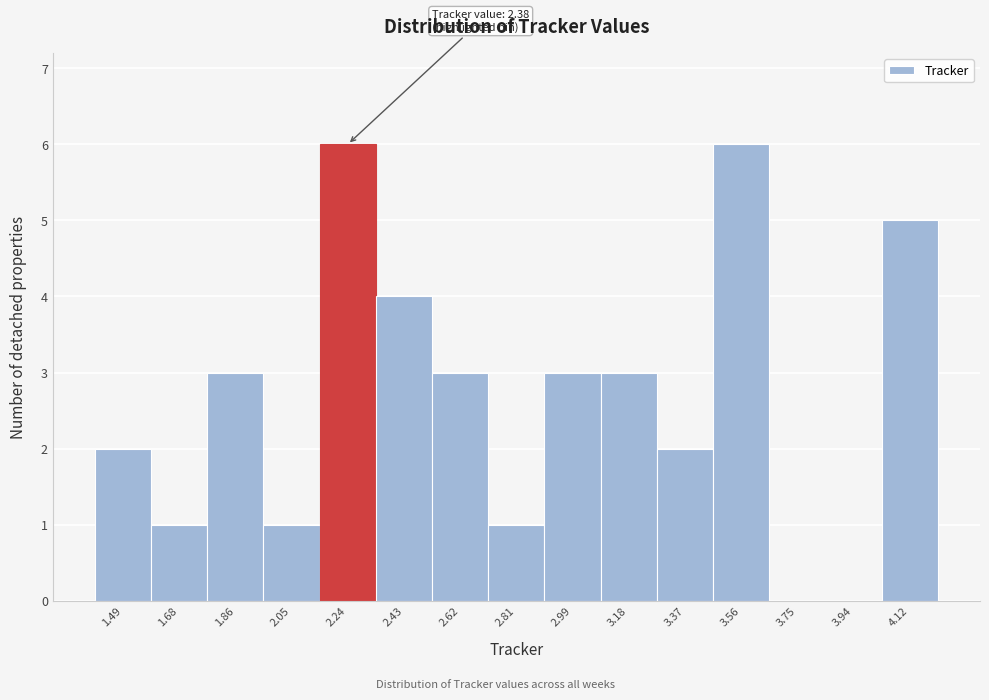

Reading right to left, extract all data points from this chart.

4.12=5	3.94=0	3.75=0	3.56=6	3.37=2	3.18=3	2.99=3	2.81=1	2.62=3	2.43=4	2.24=6	2.05=1	1.86=3	1.68=1	1.49=2